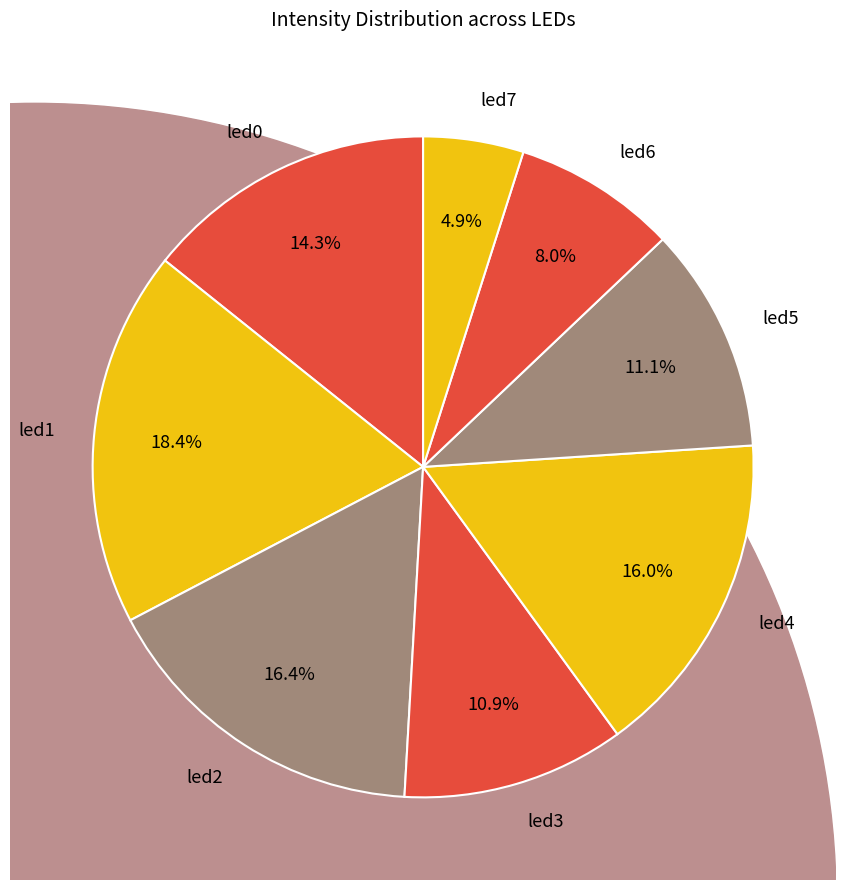

Combined, what portion of the pie is led2 and led5?

27.5%